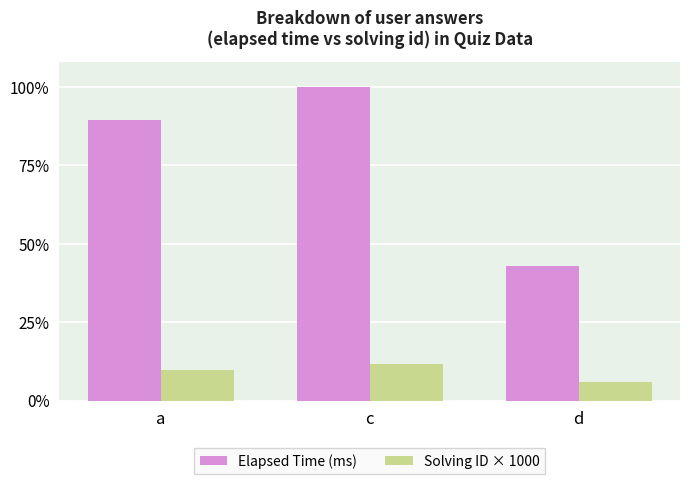

What is the approximate value of Solving ID × 1000 at d, to the nearest 50?

6000